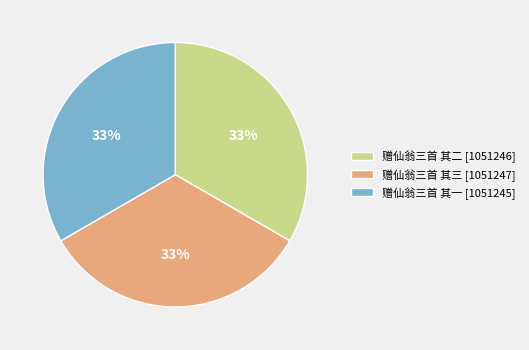

Combined, do 赠仙翁三首 其三 [1051247] and 赠仙翁三首 其一 [1051245] account for over 50%?

Yes